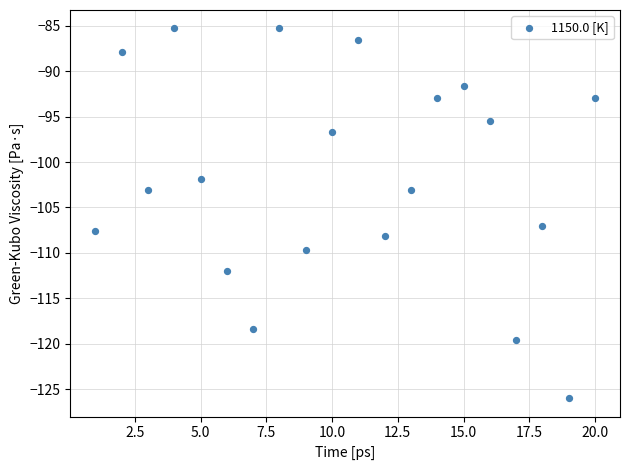

What is the range of X values (max minus min)?

19.0